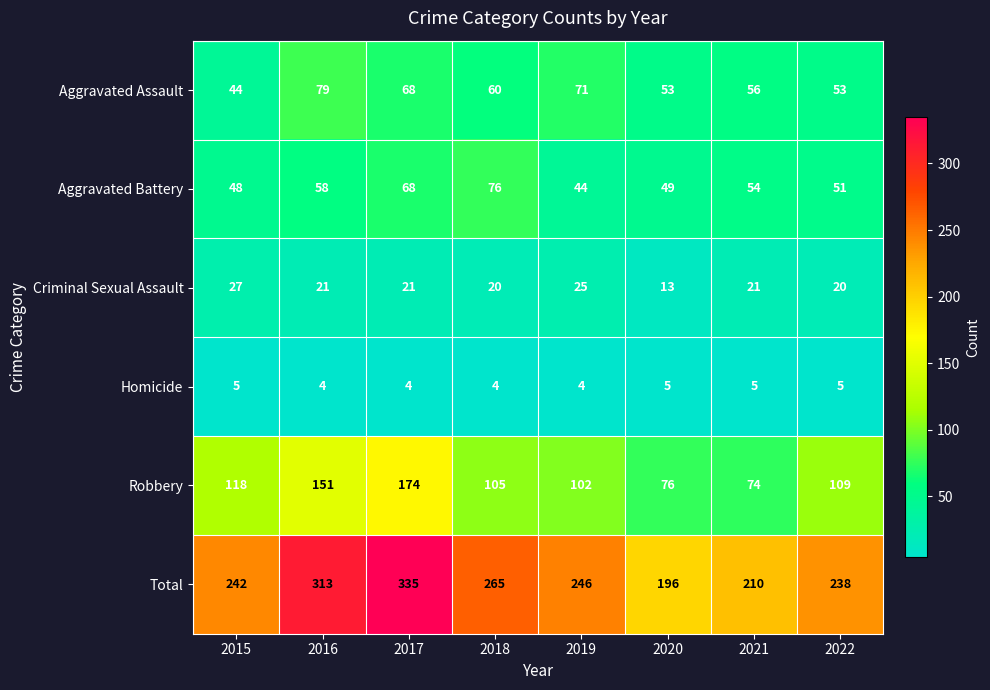

What is the lowest value of the Homicide series?

4